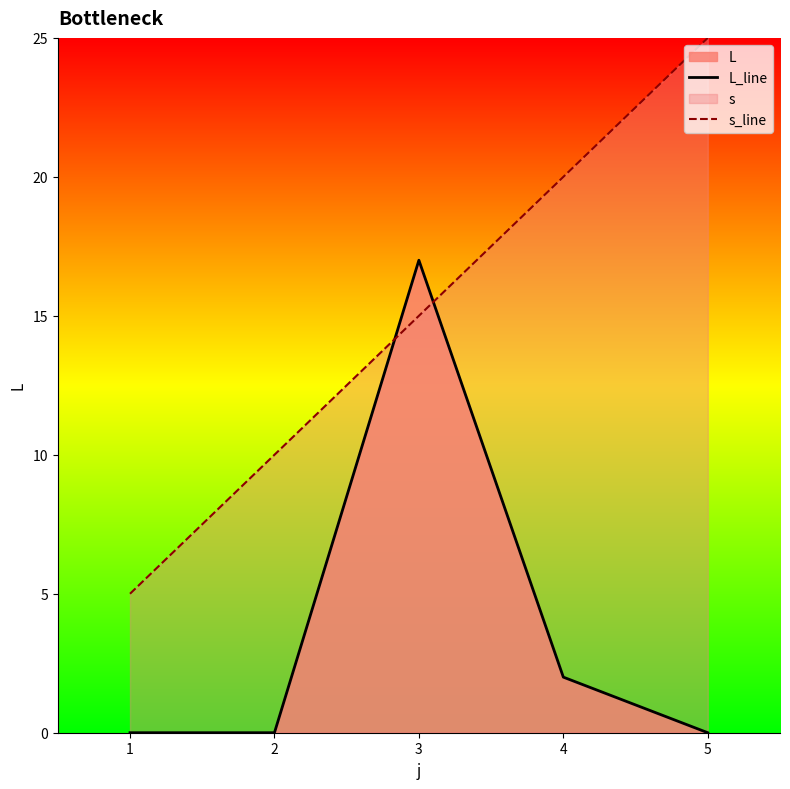

What is the difference between the second highest and second lowest values in the L_line series?

2